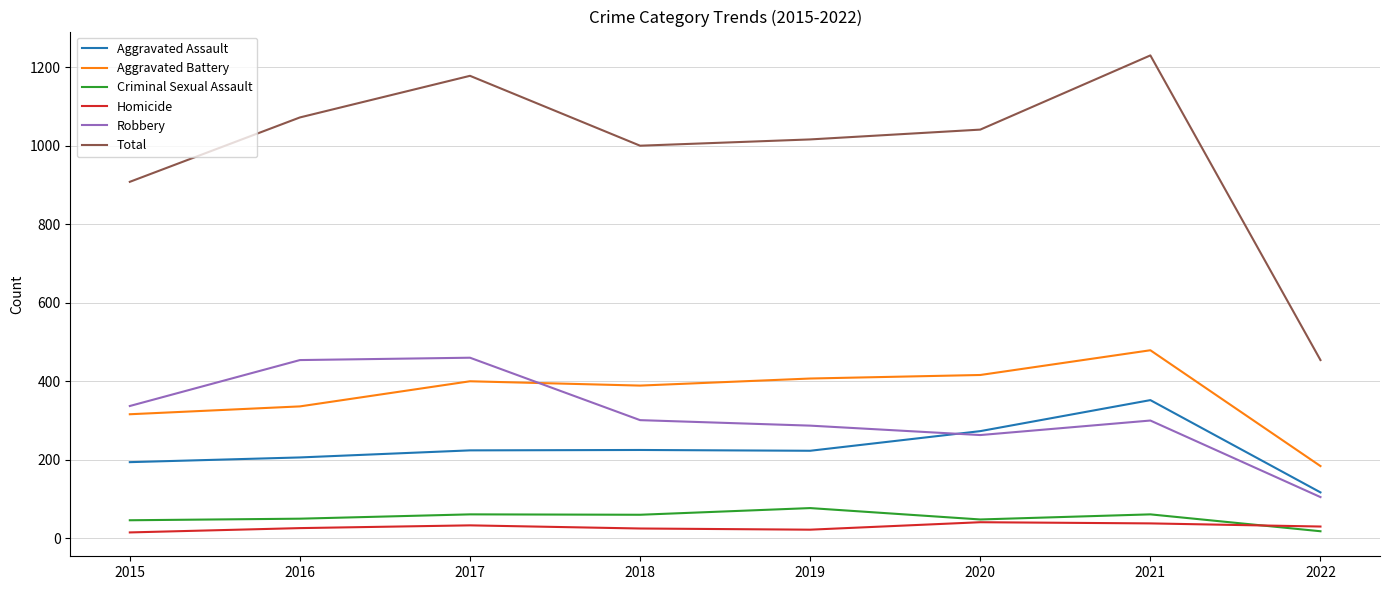

What is the total value across all series at 2021?

2460